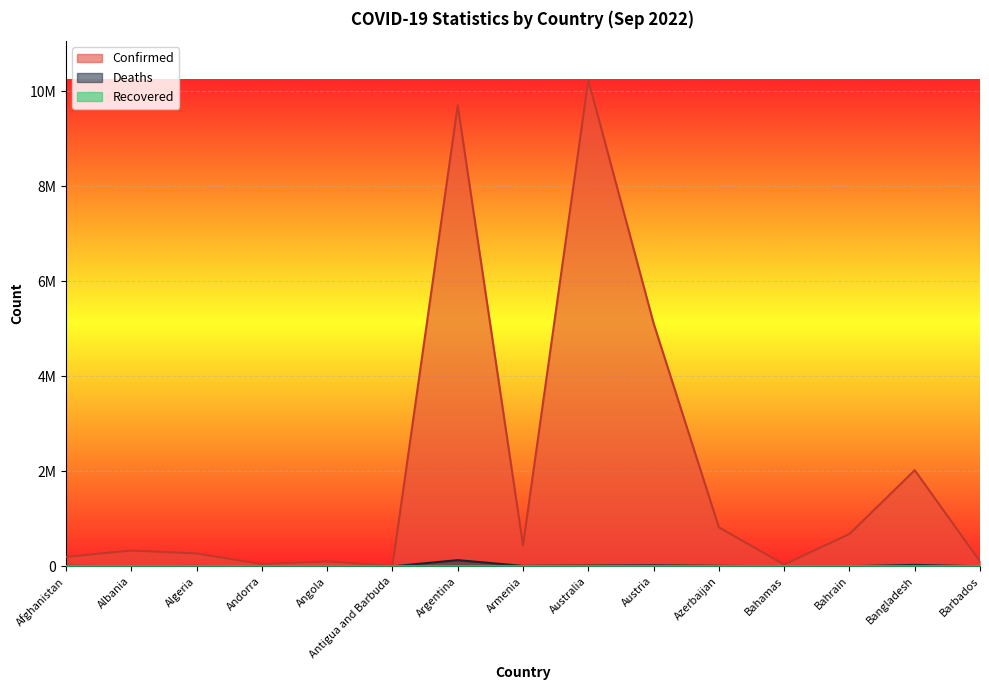

List the labels in order of Deaths value, smallest first.

Antigua and Barbuda, Andorra, Barbados, Bahamas, Bahrain, Angola, Albania, Algeria, Afghanistan, Armenia, Azerbaijan, Australia, Austria, Bangladesh, Argentina